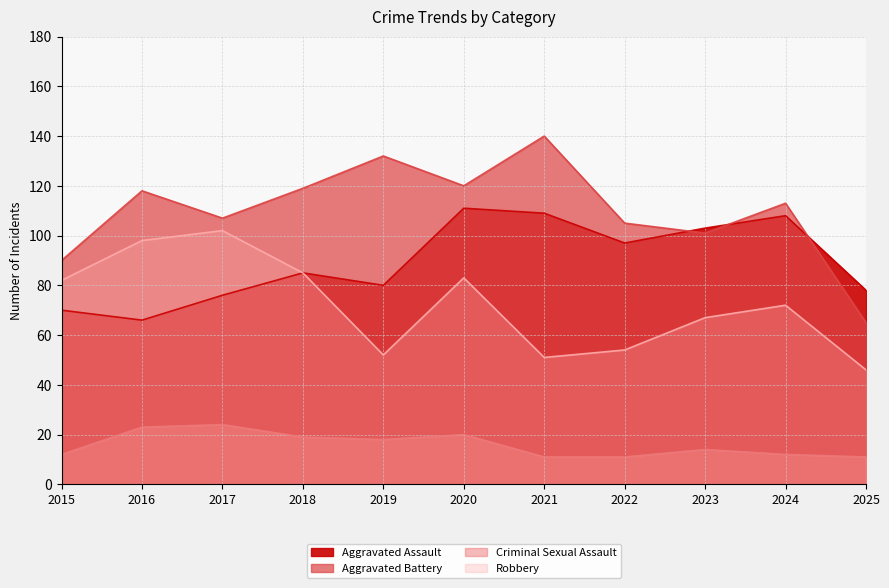

At which category is the sum across all series the highest?

2020